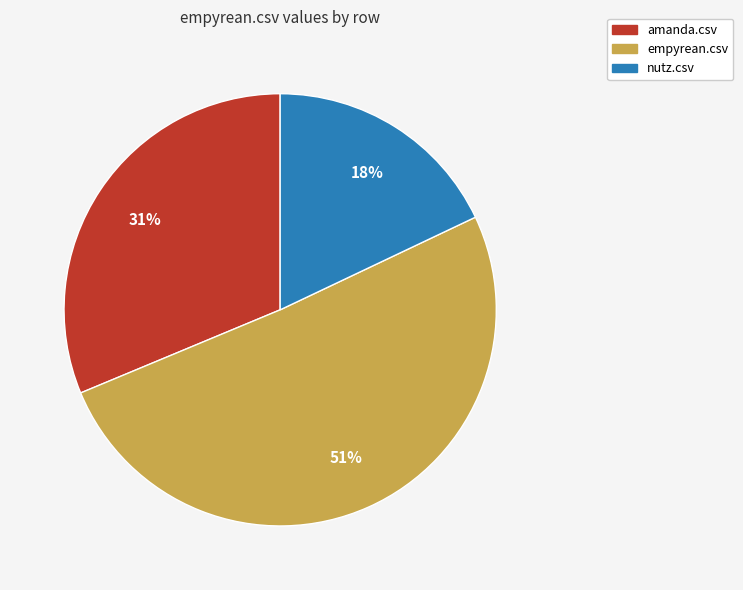

Combined, do amanda.csv and empyrean.csv account for over 50%?

Yes